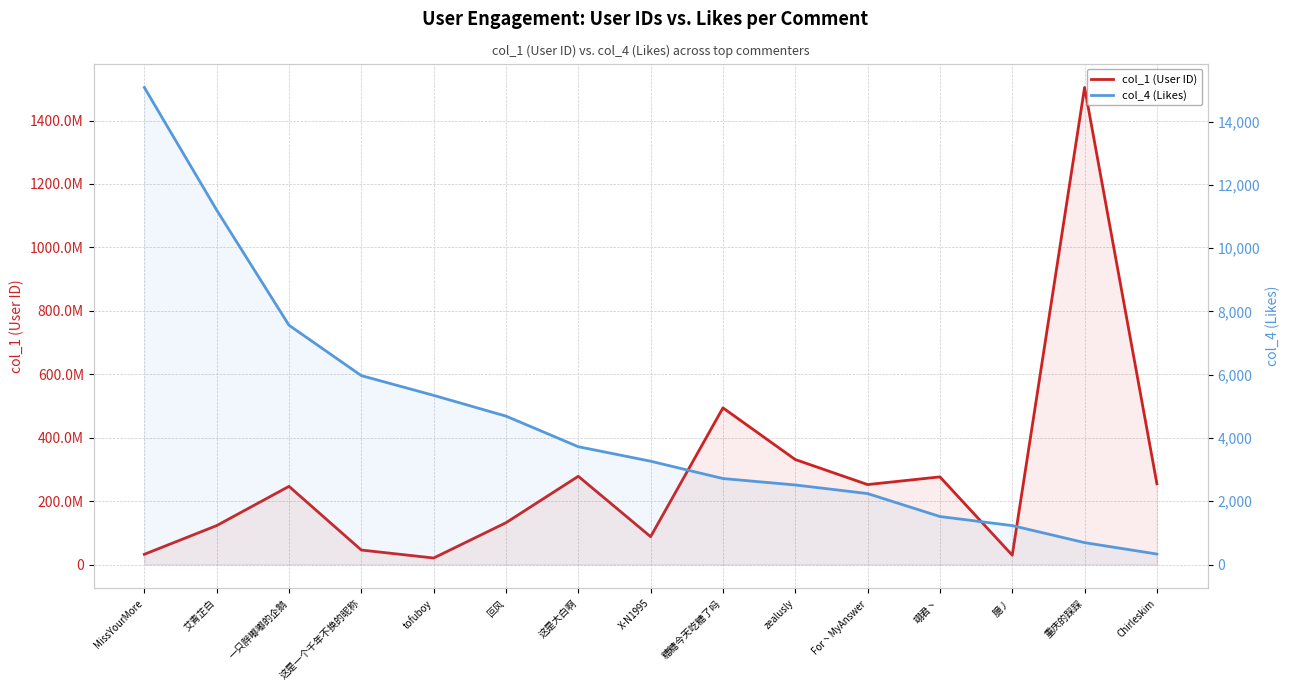

What is the difference between the col_1 (User ID) values at X-N1995 and 臆丿?

58468208